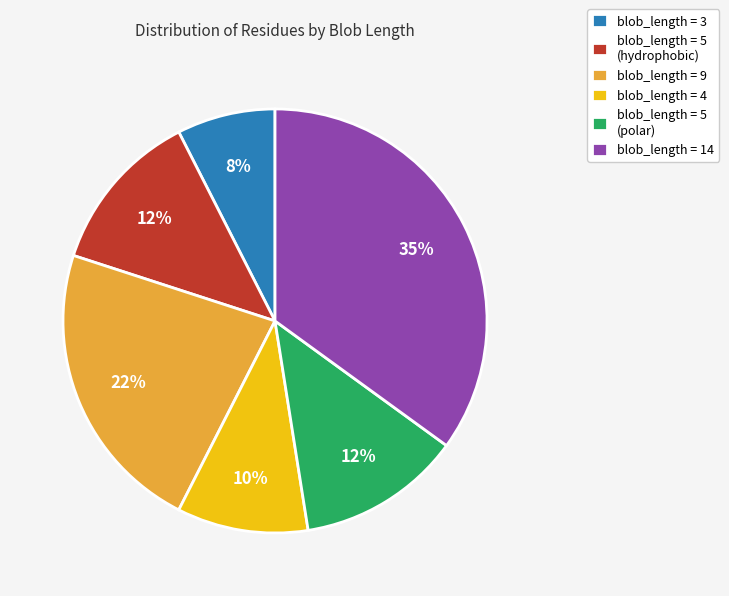

Is there a majority slice in this chart?

No